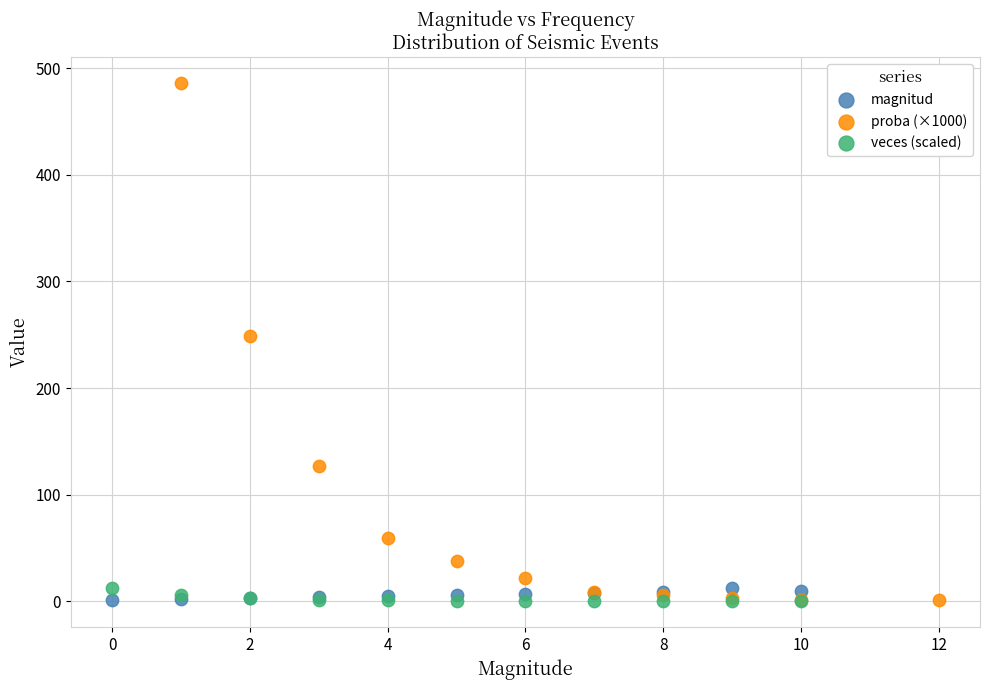

Which series has the largest Y range (max minus min)?

proba (×1000)